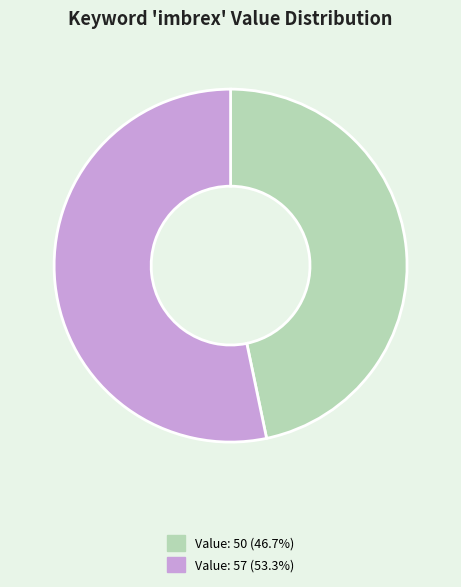

Is there a majority slice in this chart?

Yes